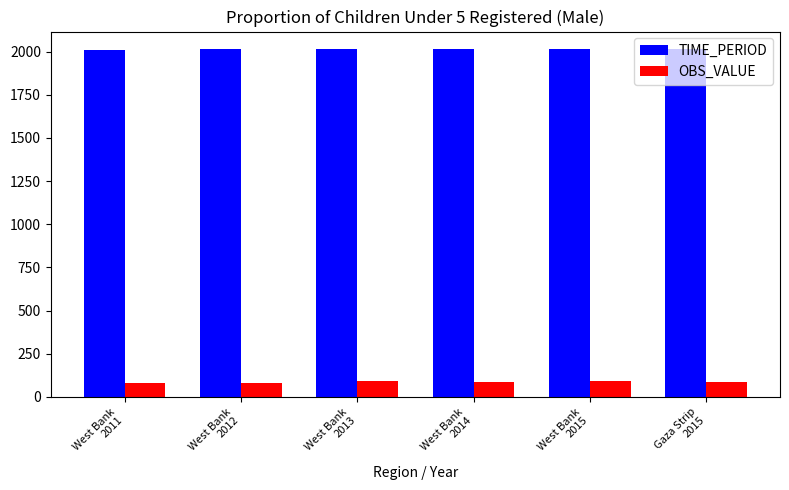

Which series has the largest range (max minus min)?

OBS_VALUE